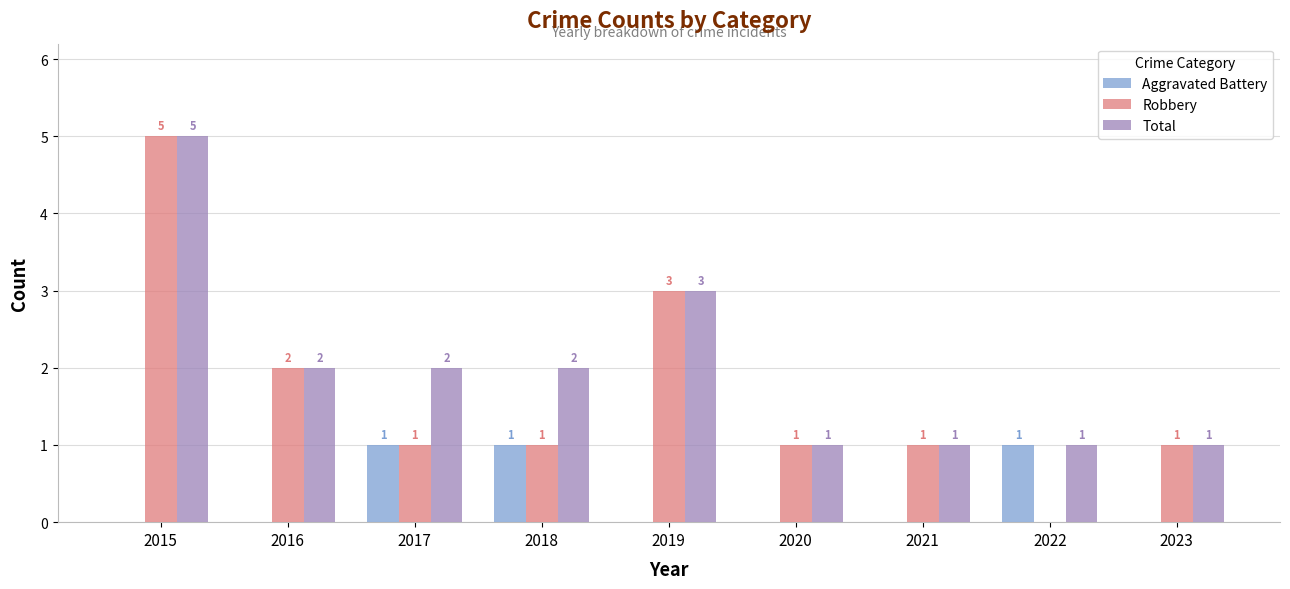

What is the sum of all Aggravated Battery values?

3